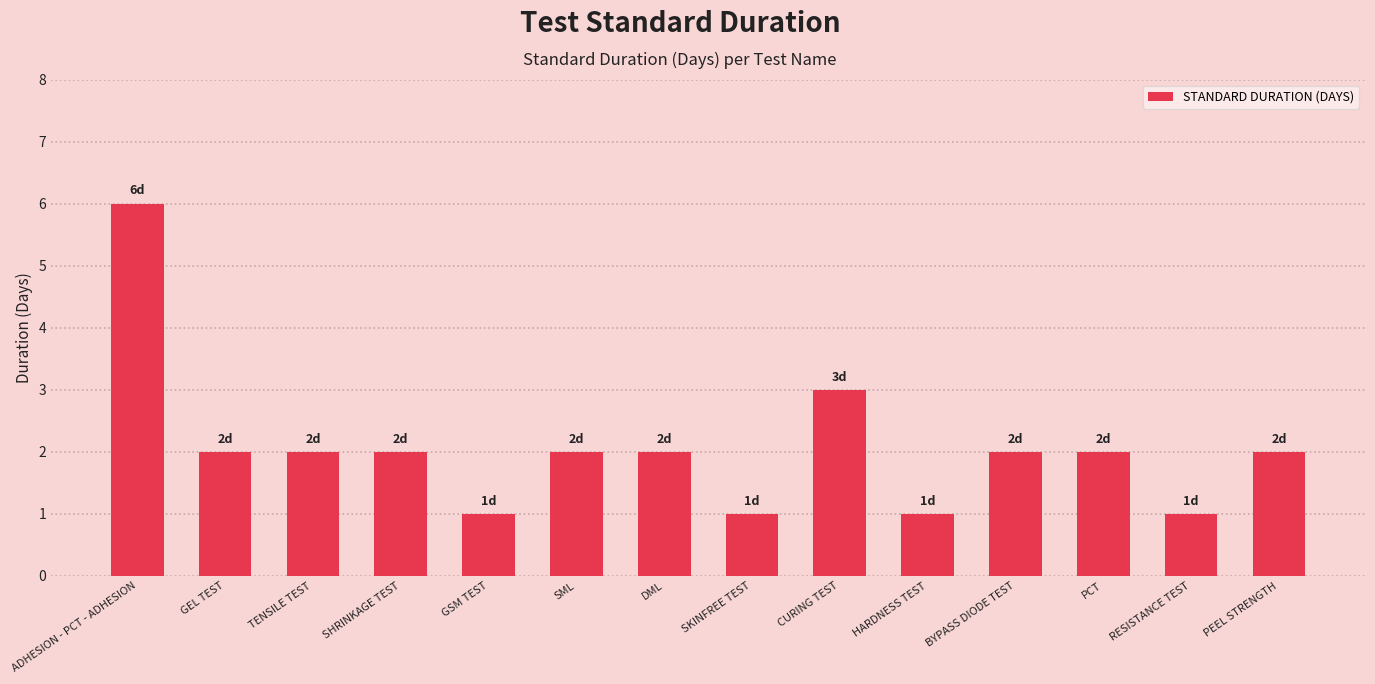

Are the bars horizontal?

No